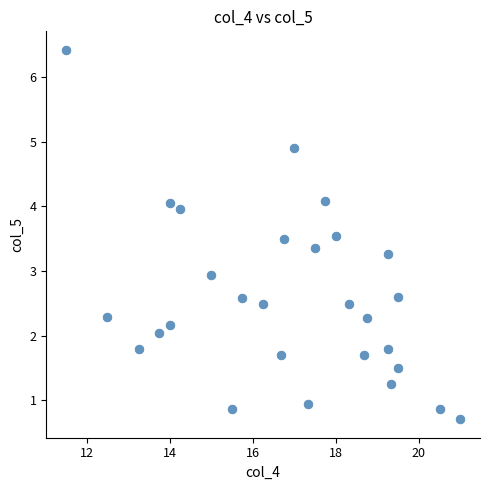

What is the range of Y values (max minus min)?

5.7